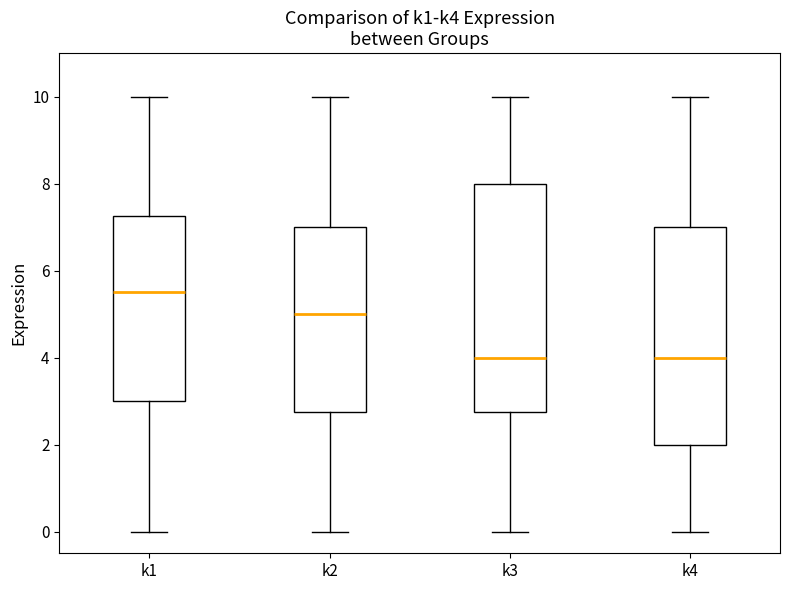

Reading left to right, read every box against the y-axis: the position of its median line, the range the box covers, and the ends of its whiskers. The values are not printed on the chart, so give them approximately, as read against the axis.

k1: median 5.6, box 3.0 to 7.2, whiskers 0.0 to 10.0
k2: median 5.0, box 2.8 to 7.0, whiskers 0.0 to 10.0
k3: median 4.0, box 2.8 to 8.0, whiskers 0.0 to 10.0
k4: median 4.0, box 2.0 to 7.0, whiskers 0.0 to 10.0